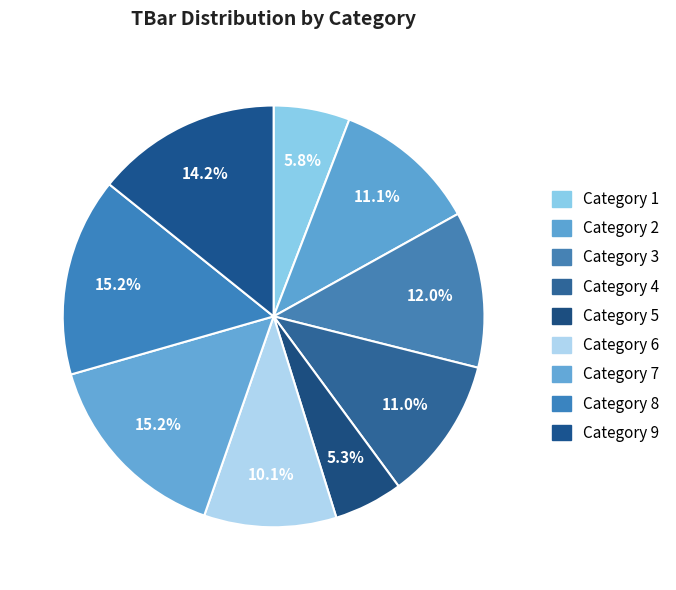

Count the number of slices in the pie.

9